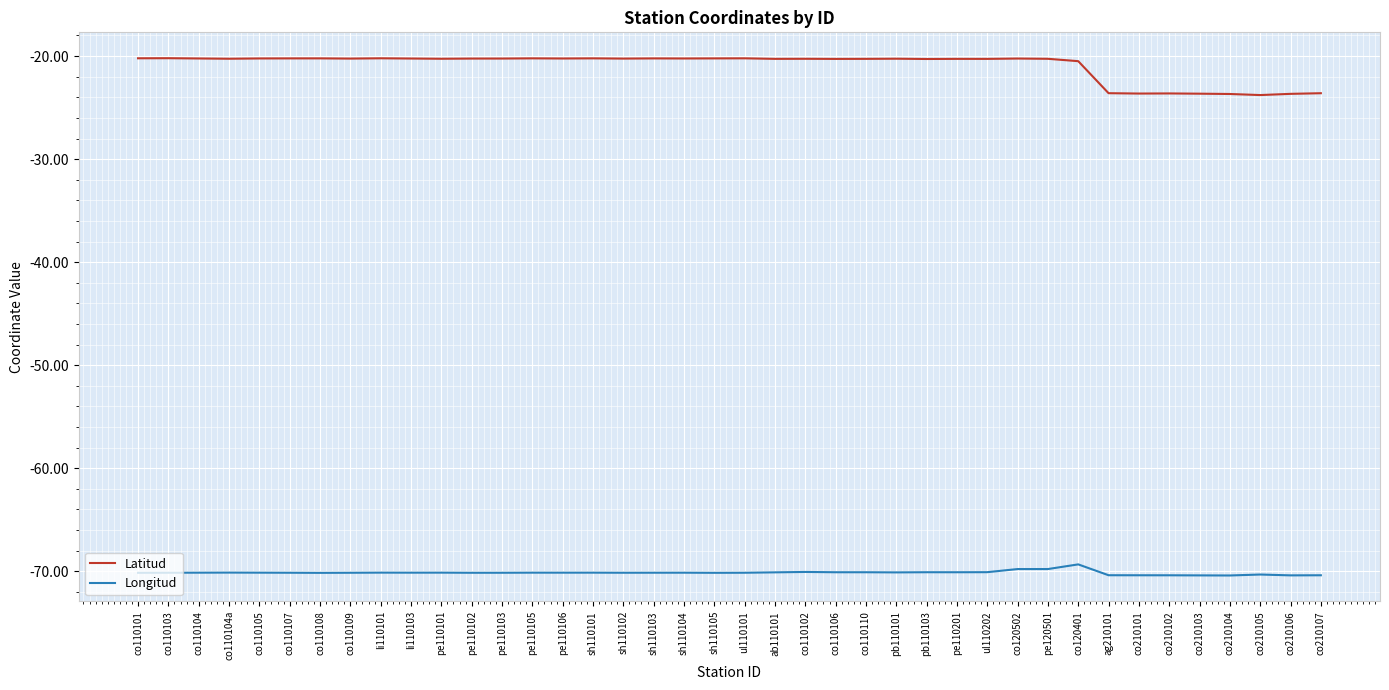

What is the total value across all series at sh110104?

-90.4